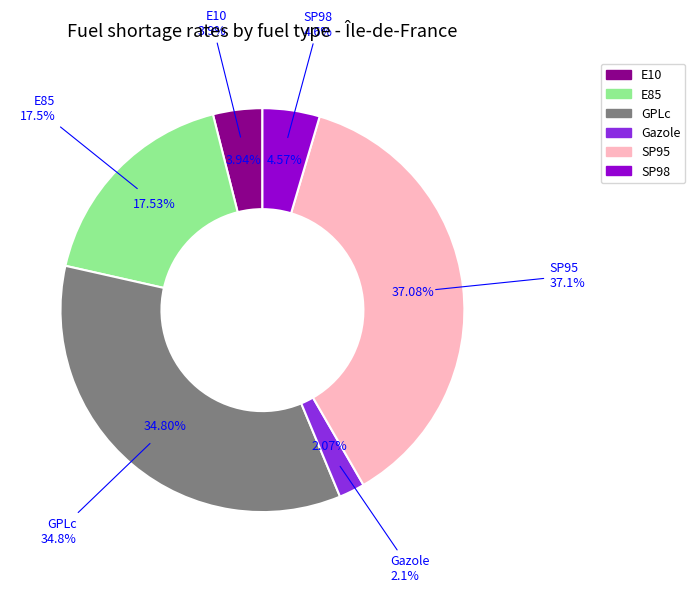

To the nearest percent, what percentage of the pie is E10?

4%